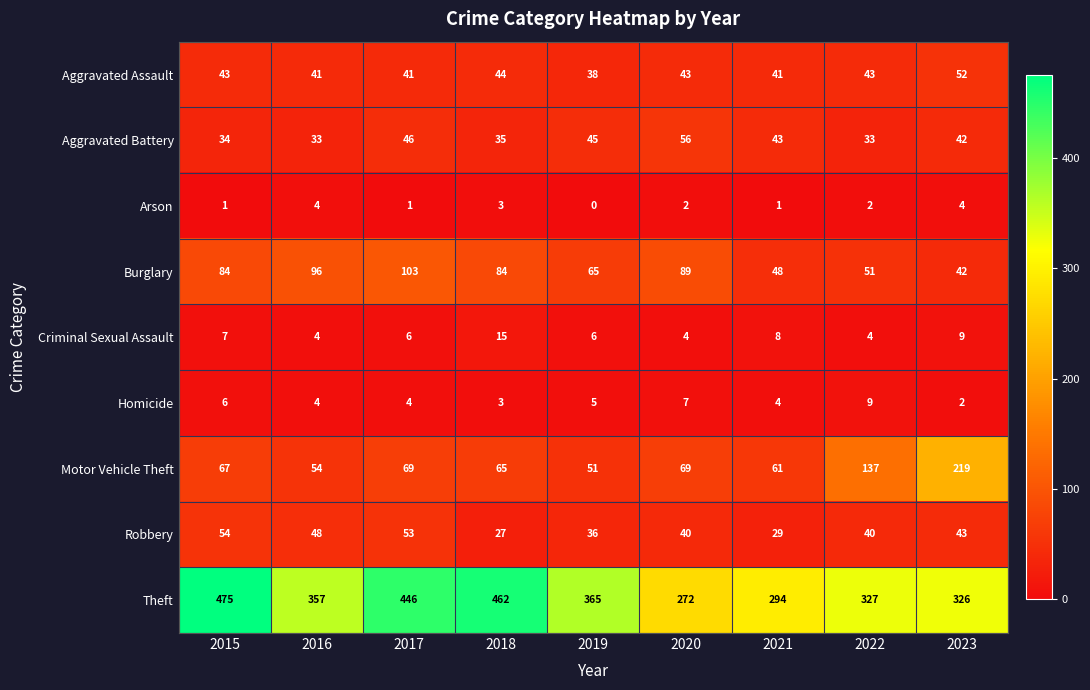

At 2020, list the series in order from largest to smallest.

Theft, Burglary, Motor Vehicle Theft, Aggravated Battery, Aggravated Assault, Robbery, Homicide, Criminal Sexual Assault, Arson